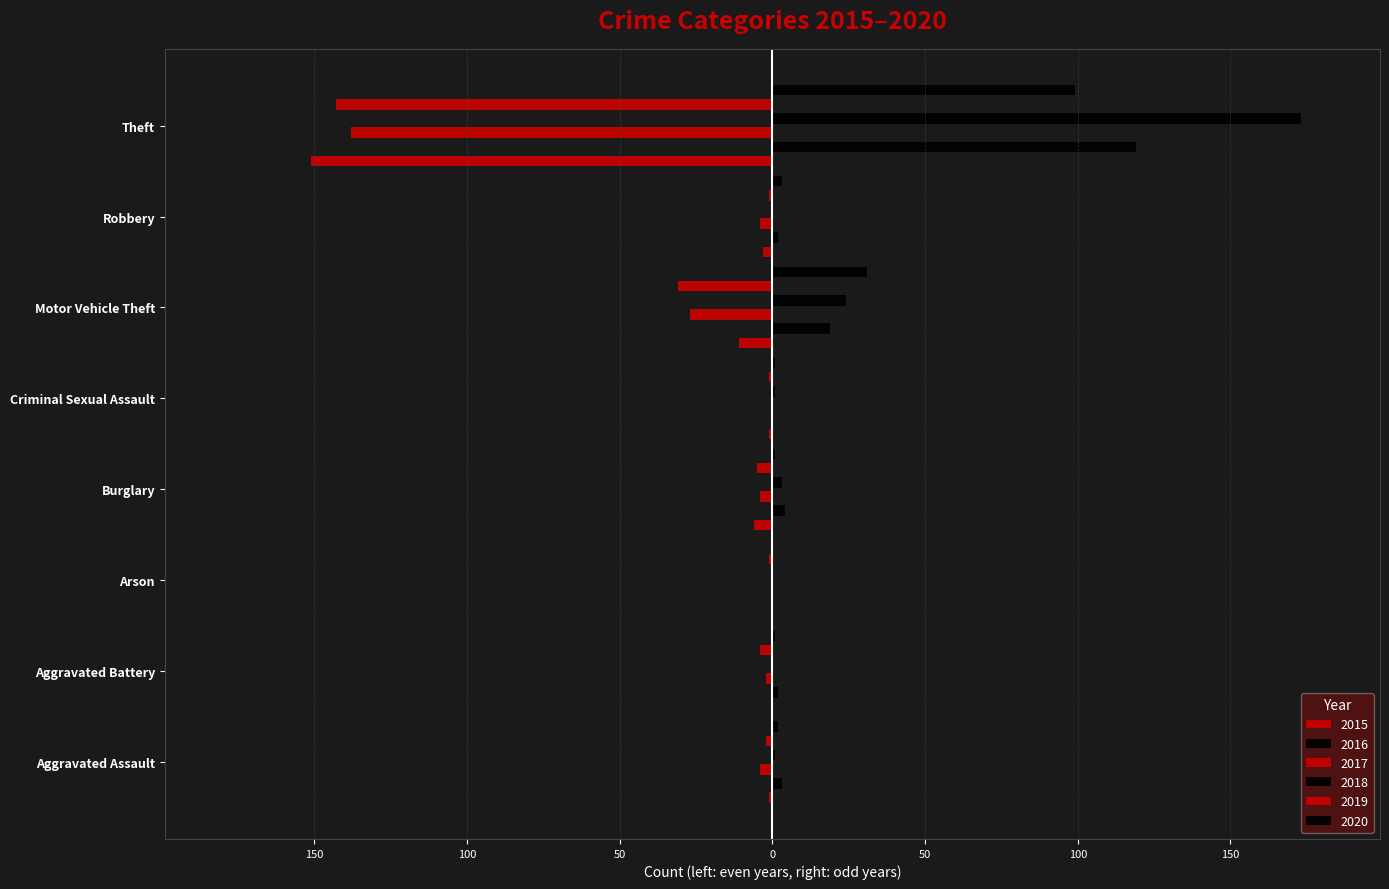

Reading right to left, list all the values displayed in this chart.

2015: Theft=-151	Robbery=-3	Motor Vehicle Theft=-11	Criminal Sexual Assault=-1	Burglary=-6	Arson=0	Aggravated Battery=0	Aggravated Assault=-1
2016: Theft=119	Robbery=2	Motor Vehicle Theft=19	Criminal Sexual Assault=0	Burglary=4	Arson=0	Aggravated Battery=2	Aggravated Assault=3
2017: Theft=-138	Robbery=-4	Motor Vehicle Theft=-27	Criminal Sexual Assault=0	Burglary=-4	Arson=0	Aggravated Battery=-2	Aggravated Assault=-4
2018: Theft=173	Robbery=0	Motor Vehicle Theft=24	Criminal Sexual Assault=1	Burglary=3	Arson=0	Aggravated Battery=0	Aggravated Assault=1
2019: Theft=-143	Robbery=-1	Motor Vehicle Theft=-31	Criminal Sexual Assault=-1	Burglary=-5	Arson=-1	Aggravated Battery=-4	Aggravated Assault=-2
2020: Theft=99	Robbery=3	Motor Vehicle Theft=31	Criminal Sexual Assault=1	Burglary=1	Arson=0	Aggravated Battery=1	Aggravated Assault=2